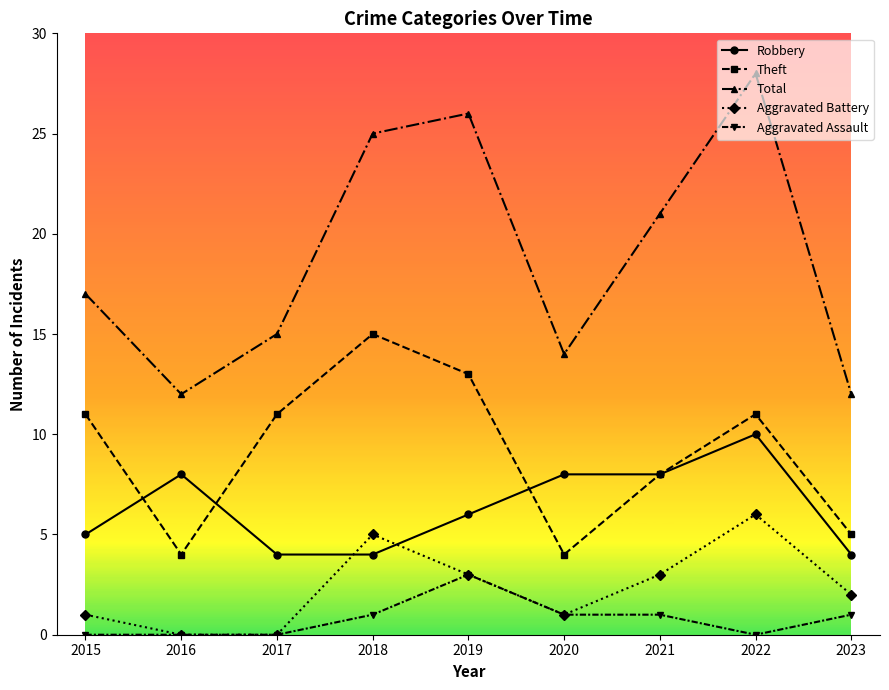

At which category does Total reach its first local valley?

2016